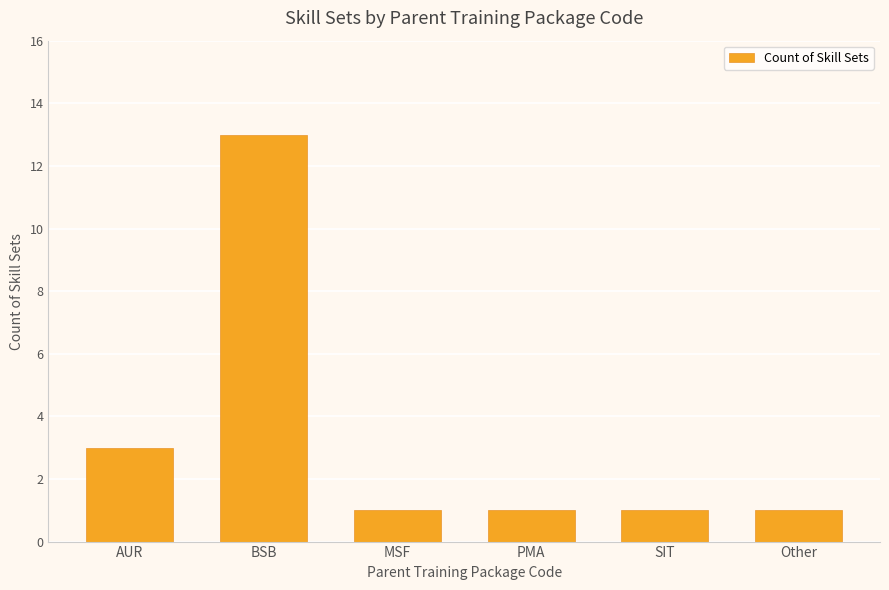

Reading right to left, list all the values displayed in this chart.

1	1	1	1	13	3